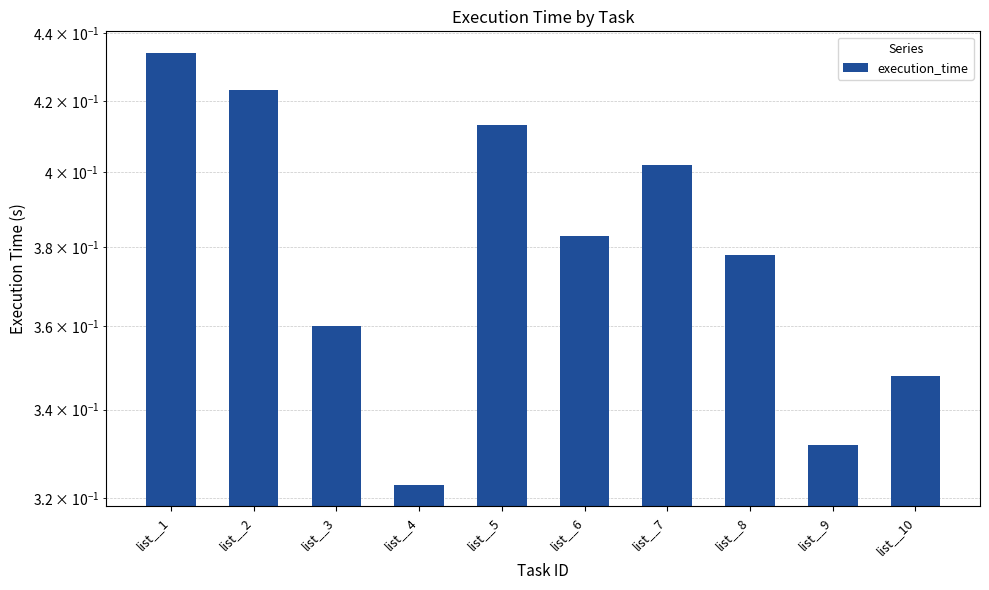

Reading left to right, transcribe all the data shown in this chart.

list__1=0.4	list__2=0.4	list__3=0.4	list__4=0.3	list__5=0.4	list__6=0.4	list__7=0.4	list__8=0.4	list__9=0.3	list__10=0.3